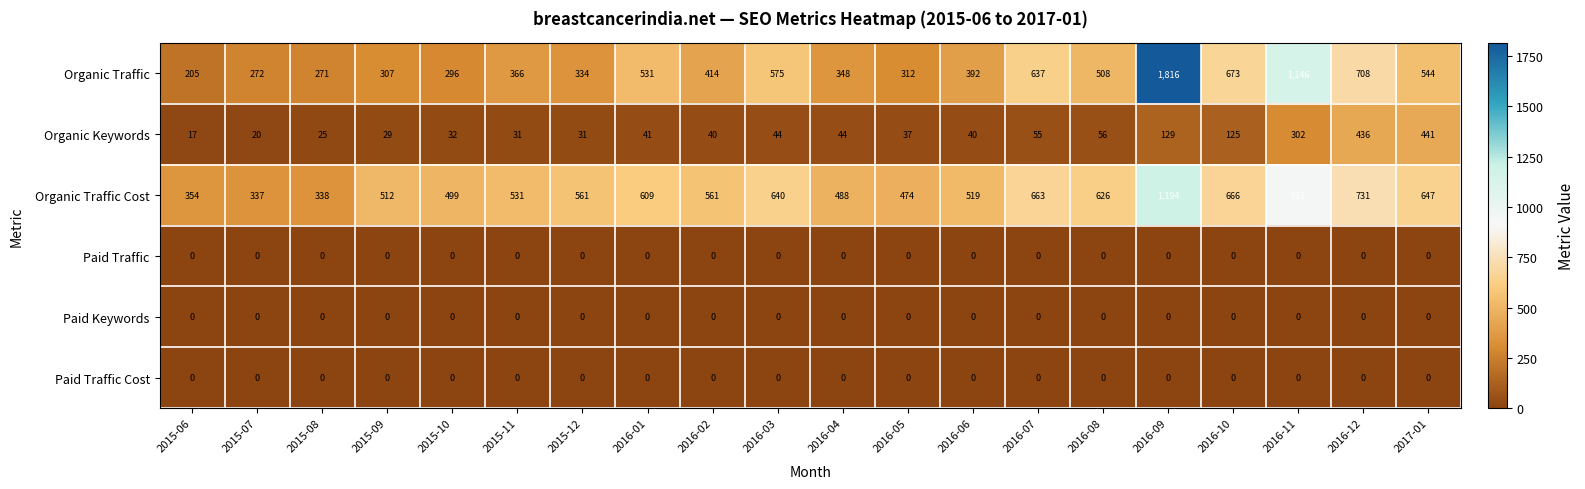

What is the difference between the second highest and minimum values in the Organic Traffic series?

941